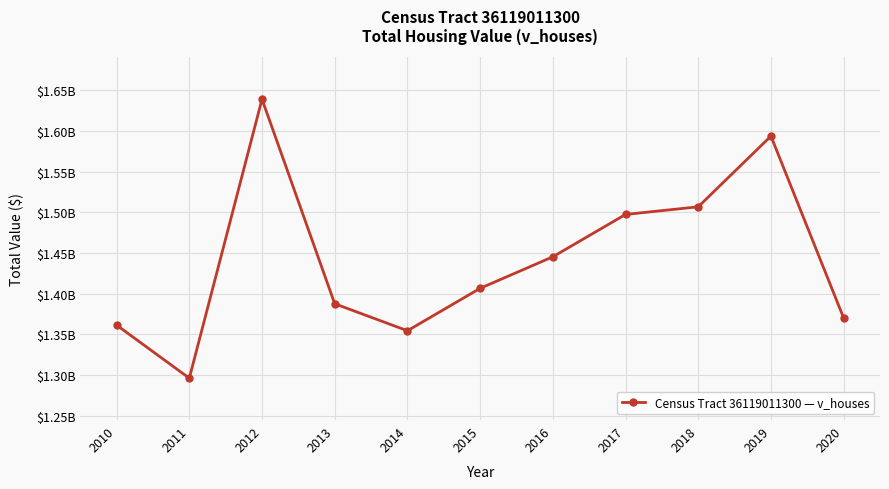

Does the chart have visible grid lines?

Yes